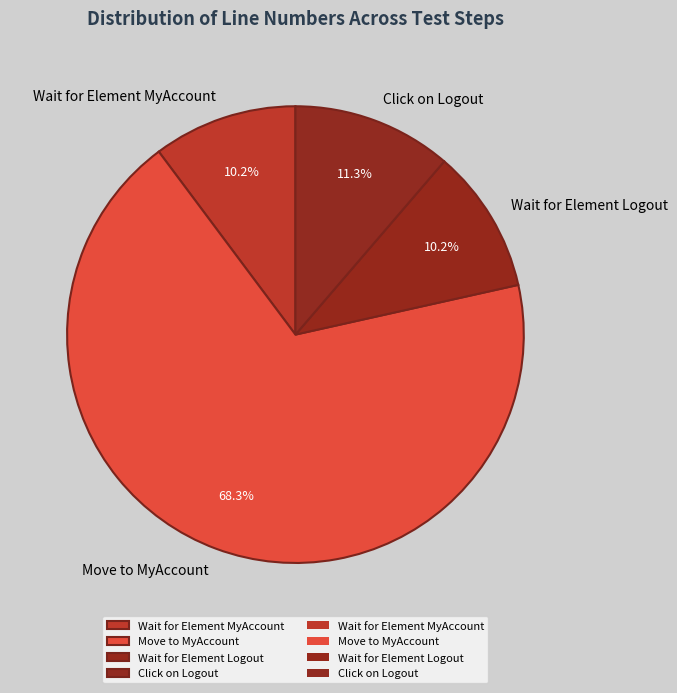

What is the ratio of the value at Wait for Element Logout to the value at Wait for Element MyAccount?

1.0